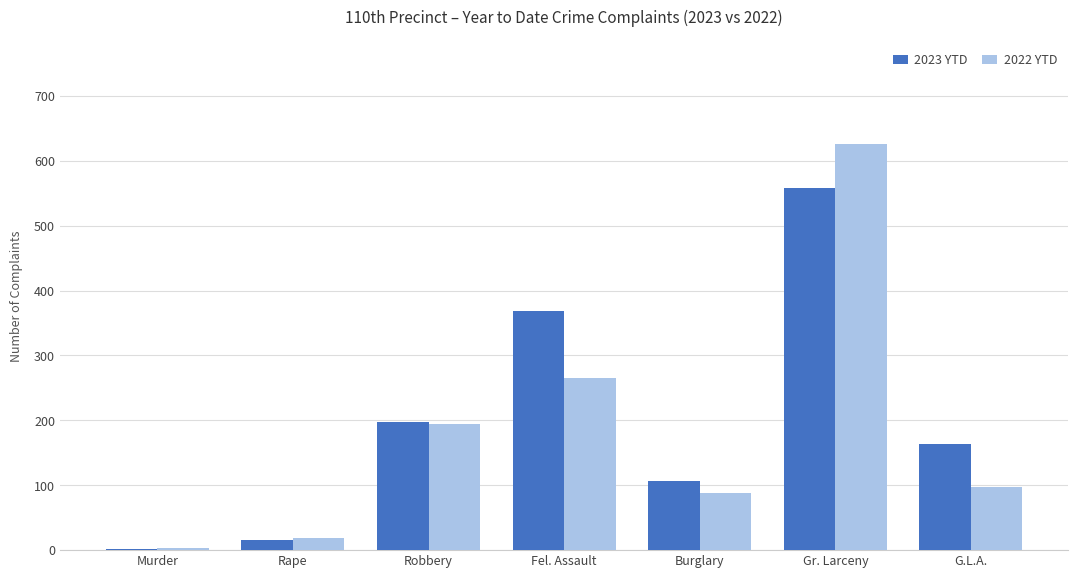

What is the maximum value for 2023 YTD?

558